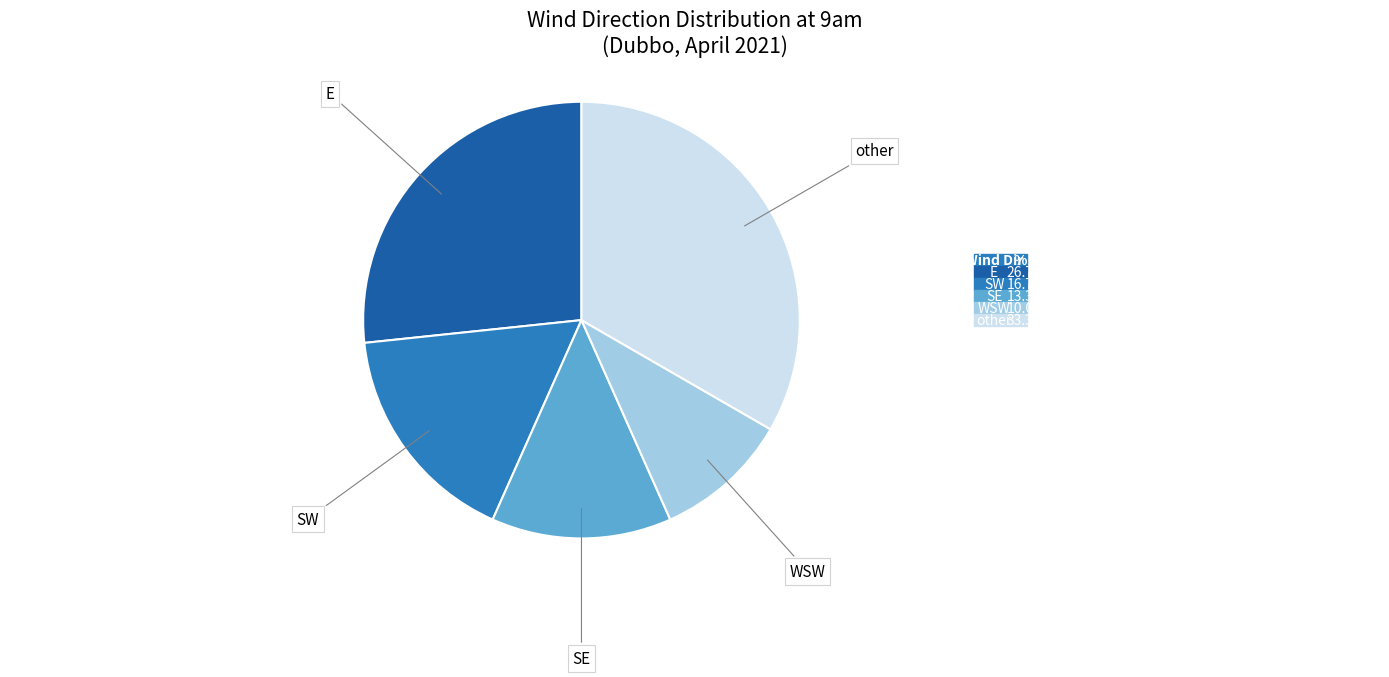

What is the ratio of the value at SE to the value at other?

0.4